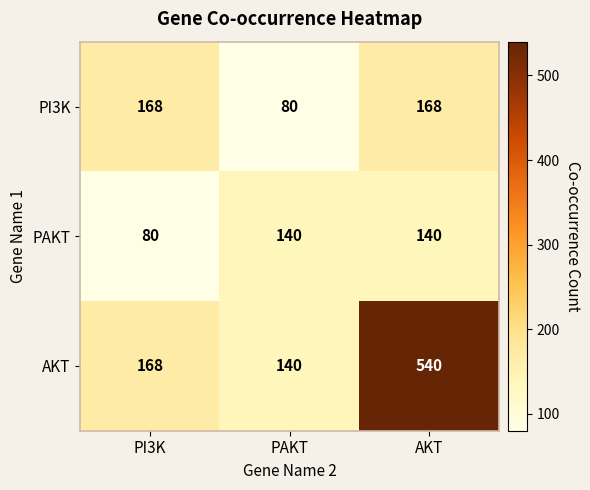

List the series in order of their peak value, highest first.

AKT, PI3K, PAKT